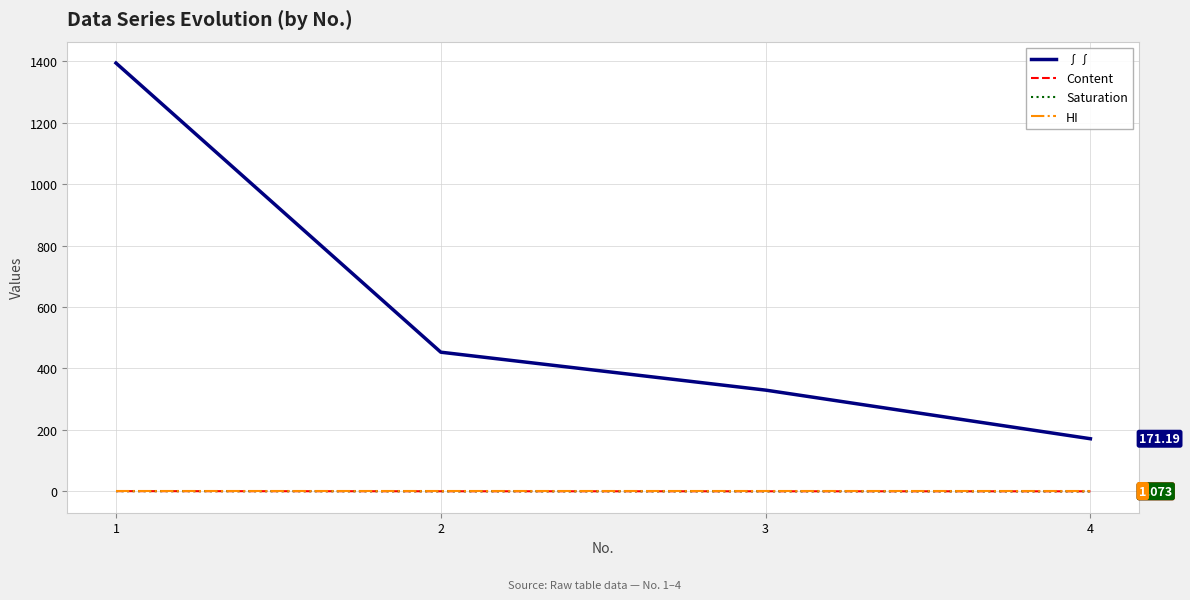

True or false: Content has a value of 1.0 at 1.

False